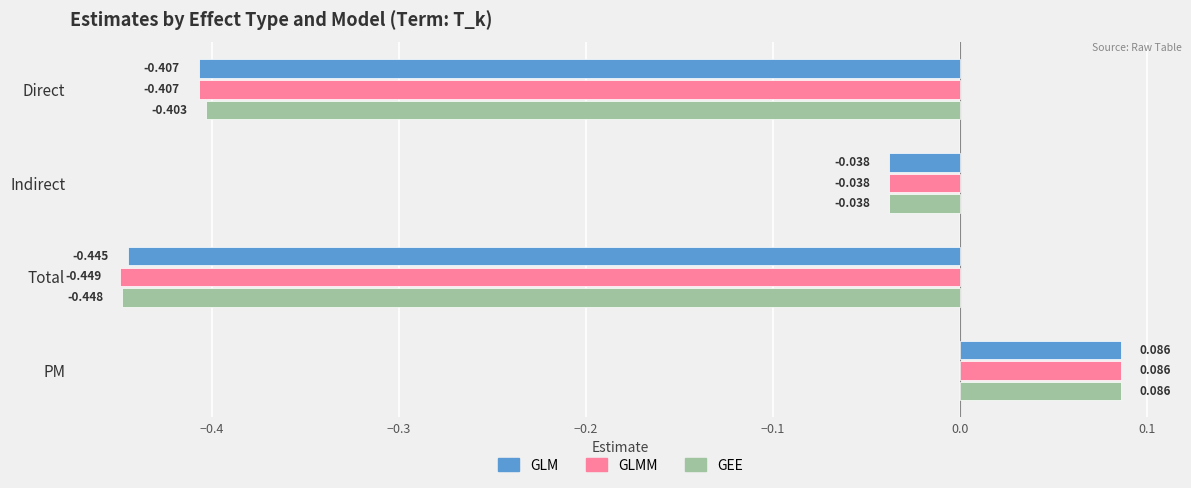

Where is GEE nearest to the value 0?

Indirect